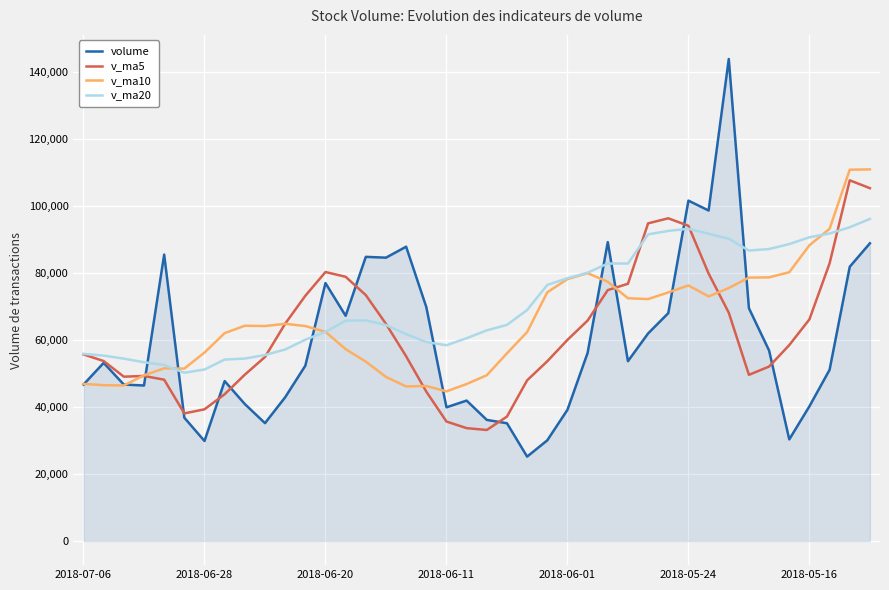

List the series in order of their overall mean, highest first.

v_ma20, v_ma10, v_ma5, volume